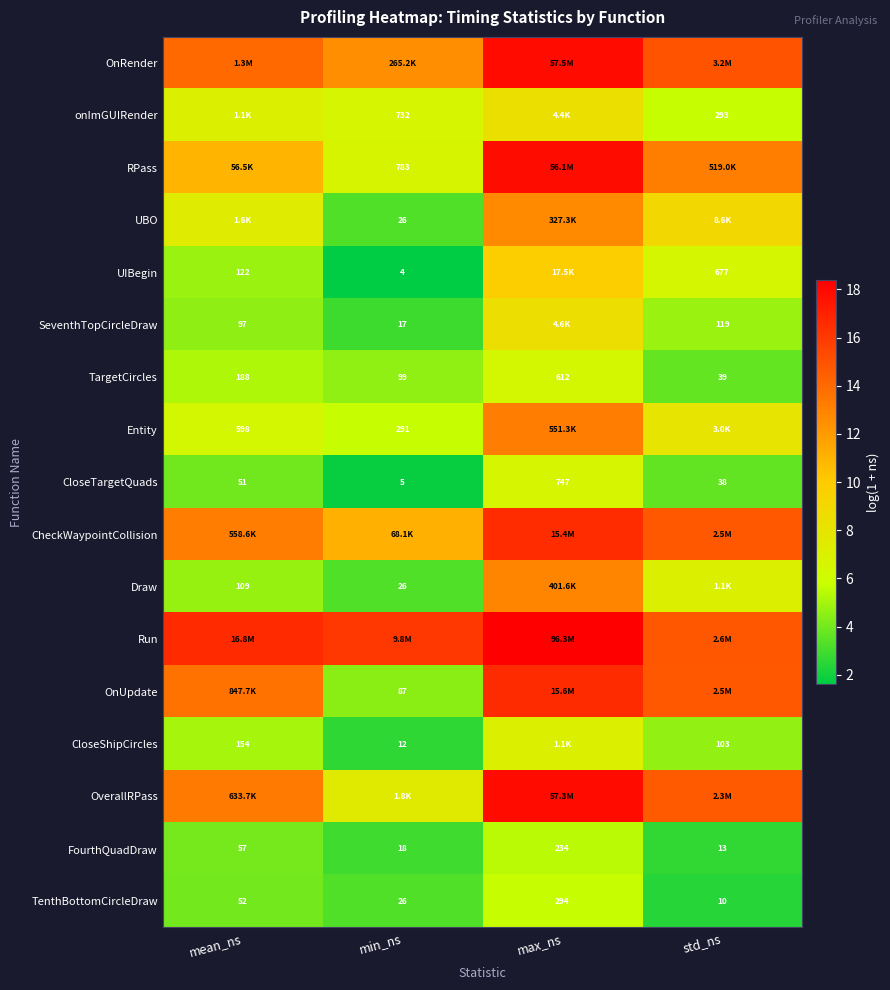

Is the value of Entity at min_ns greater than the value of FourthQuadDraw at min_ns?

Yes